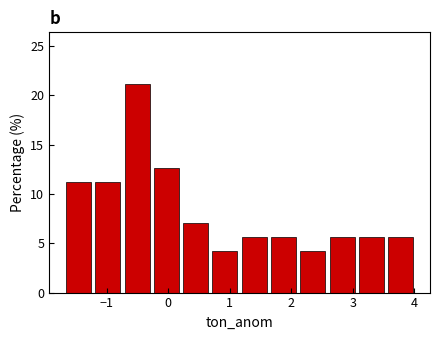

How tall is the bar that spans -1.2 to -0.7 on the x-axis? Neither the bar edges nor the heights are printed on the chart, so give them approximately, as read against the axes.

11.5